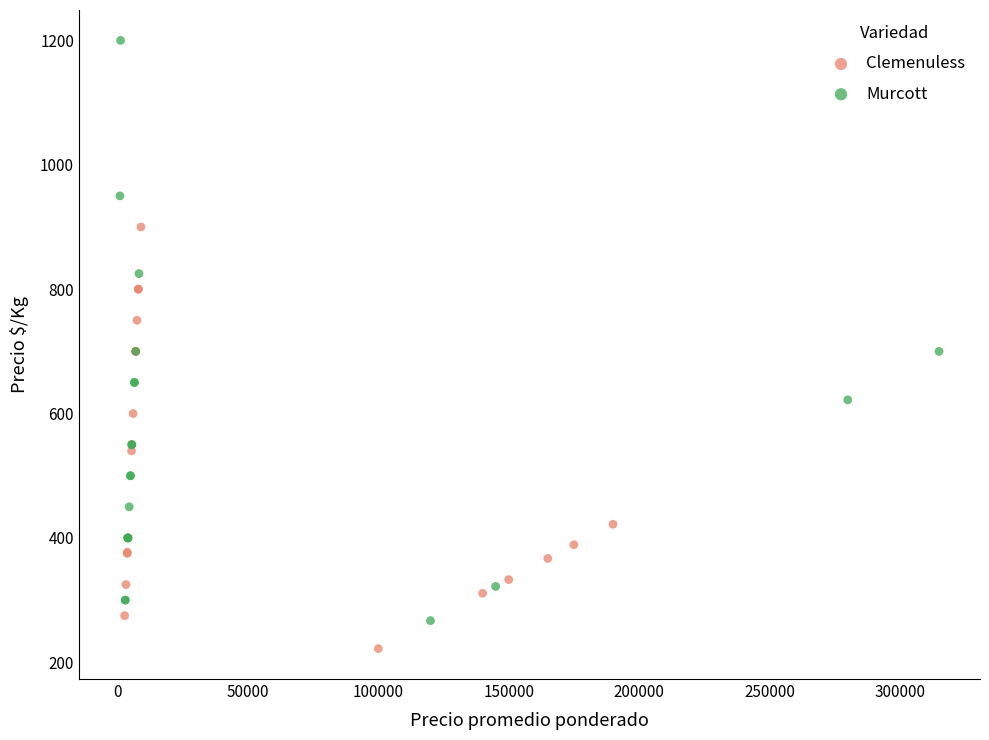

Which series reaches the maximum Y coordinate?

Murcott